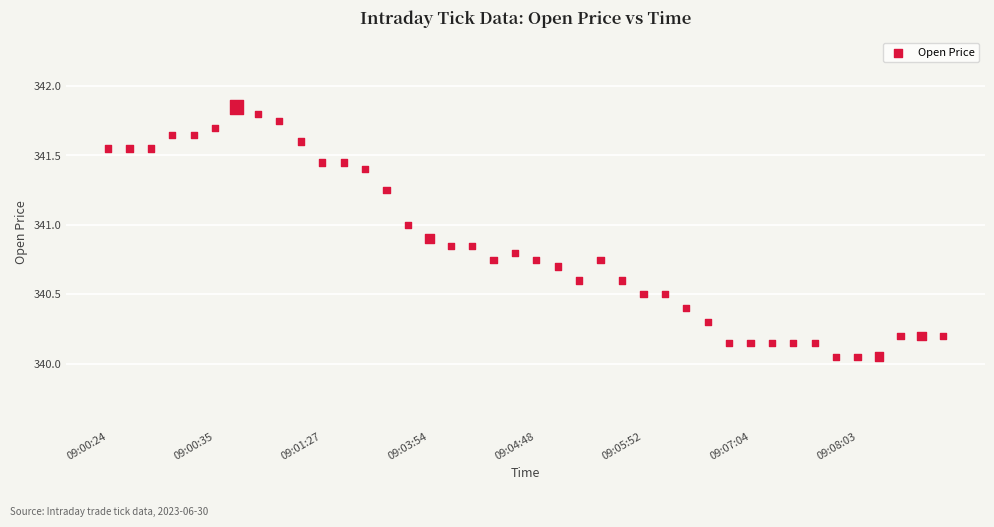

What is the range of Y values (max minus min)?

1.8